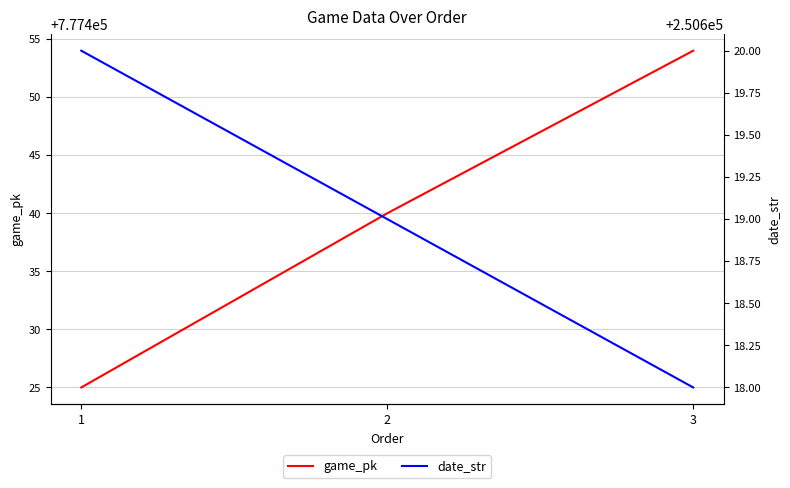

What is the sum of the game_pk values at 2 and 1?

1554865